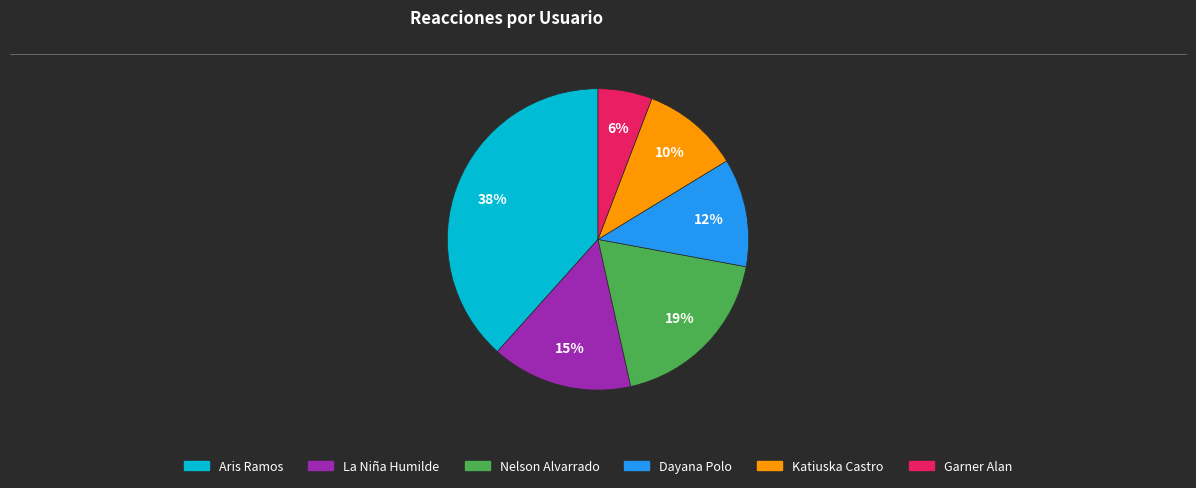

What is the smallest slice in the pie chart?

Garner Alan